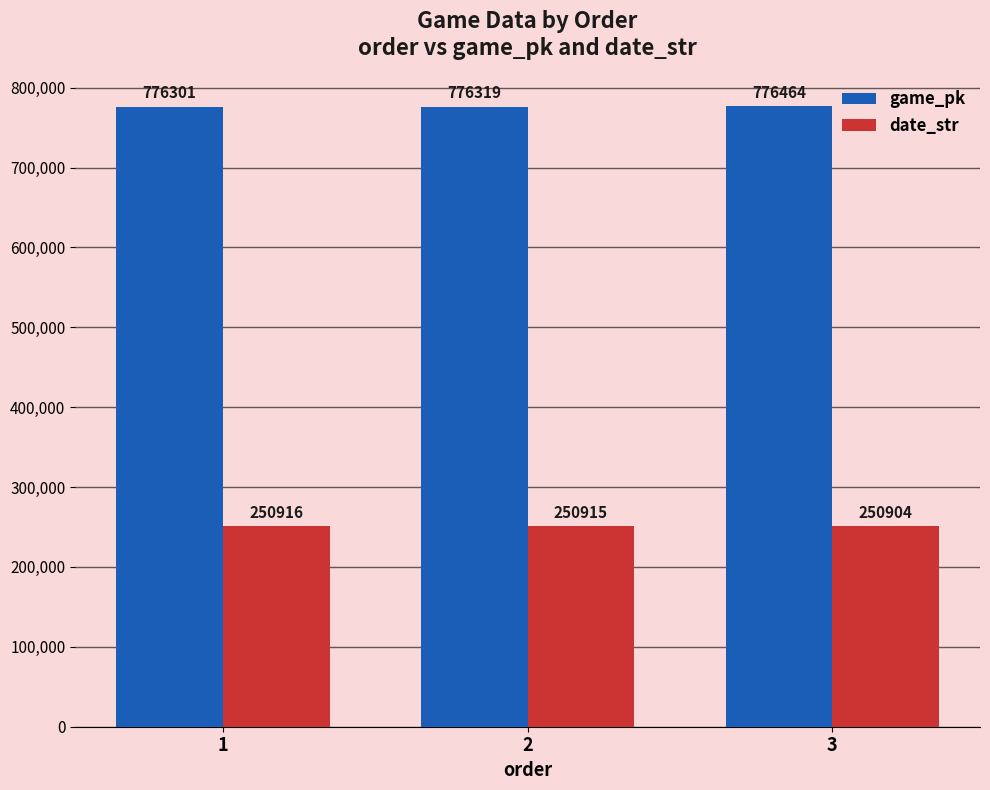

Is the value of date_str at 2 greater than the value of game_pk at 3?

No